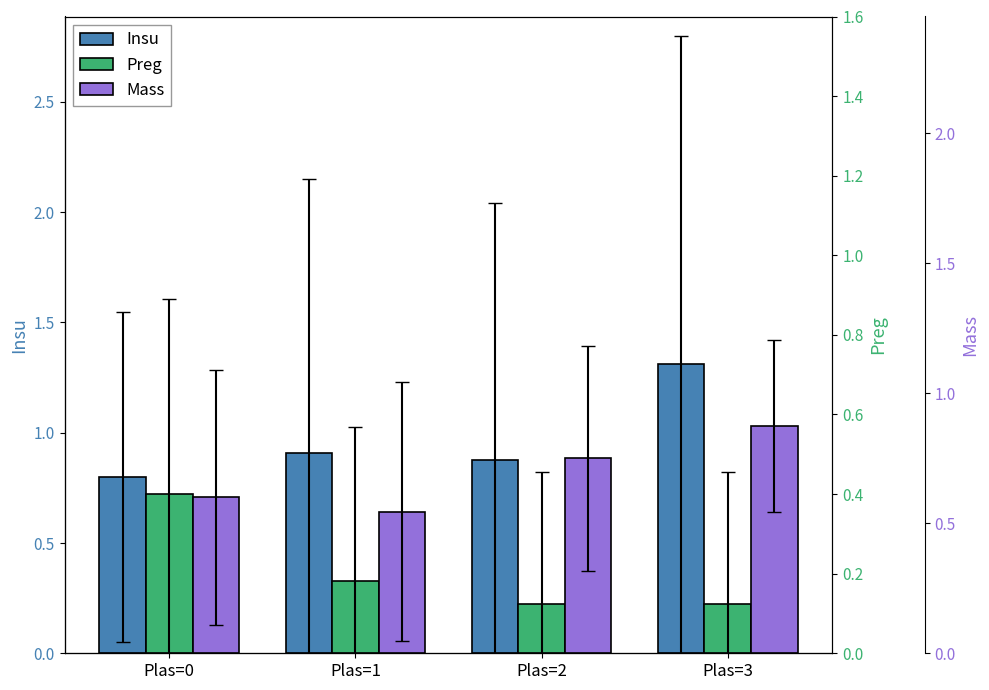

Reading left to right, list all the values displayed in this chart.

Insu: Plas=0=0.8	Plas=1=0.9	Plas=2=0.9	Plas=3=1.3
Preg: Plas=0=0.4	Plas=1=0.2	Plas=2=0.1	Plas=3=0.1
Mass: Plas=0=0.6	Plas=1=0.5	Plas=2=0.8	Plas=3=0.9